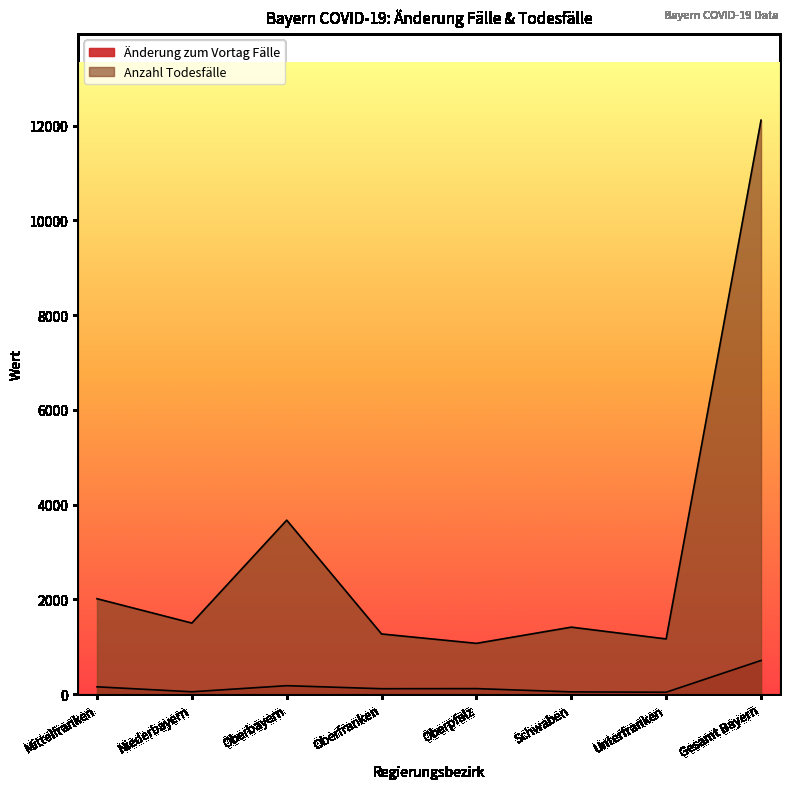

Count the number of data series in this chart.

2